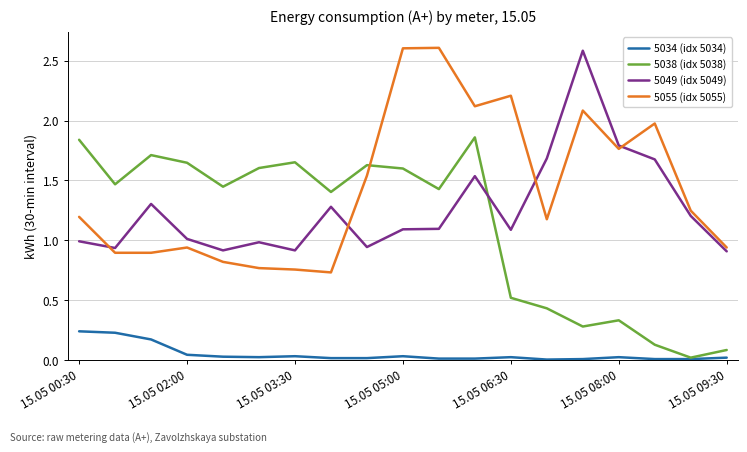

True or false: 5034 (idx 5034) and 5055 (idx 5055) cross at least once.

False